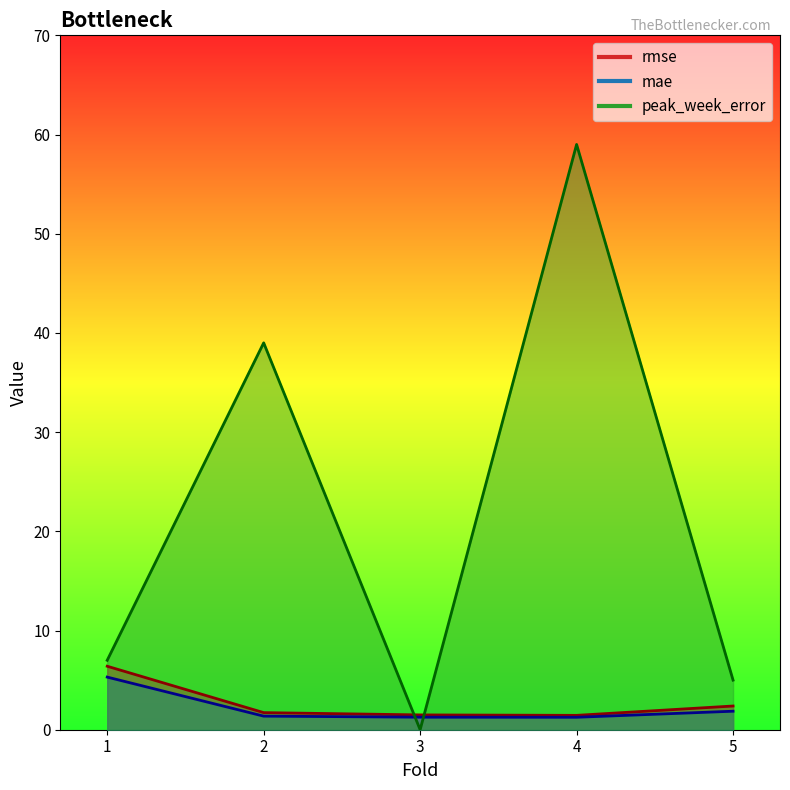

The rmse series shows 1.5 at 3. True or false?

True